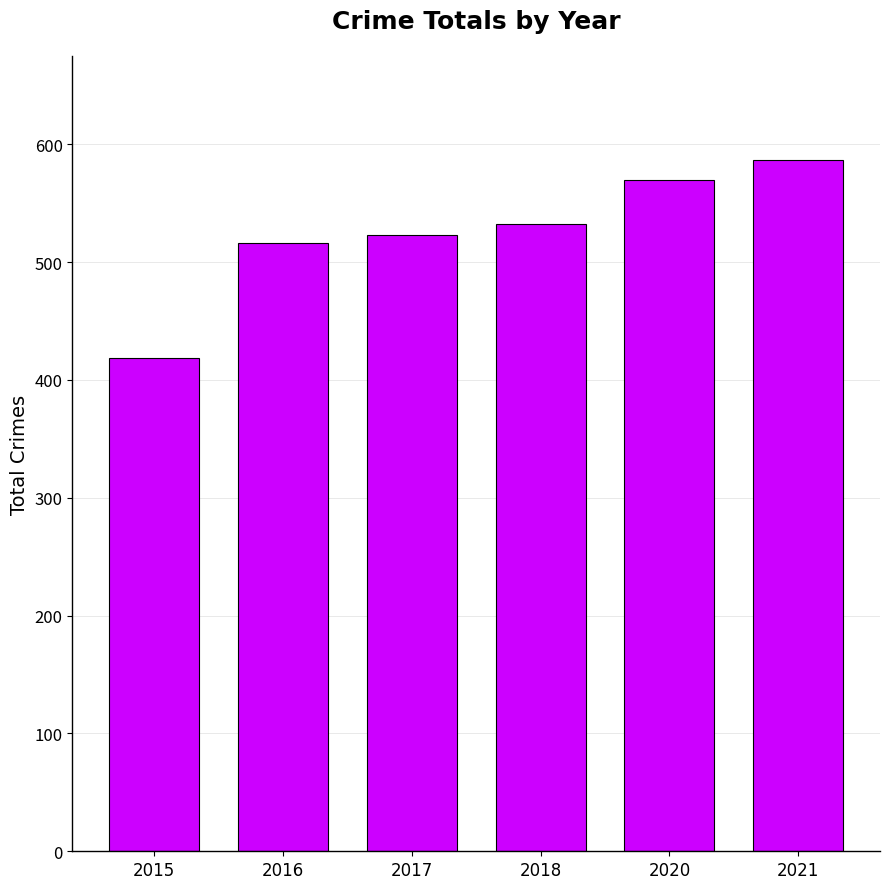

Reading left to right, what are all the values shown in this chart?

2015=419	2016=516	2017=523	2018=532	2020=570	2021=587